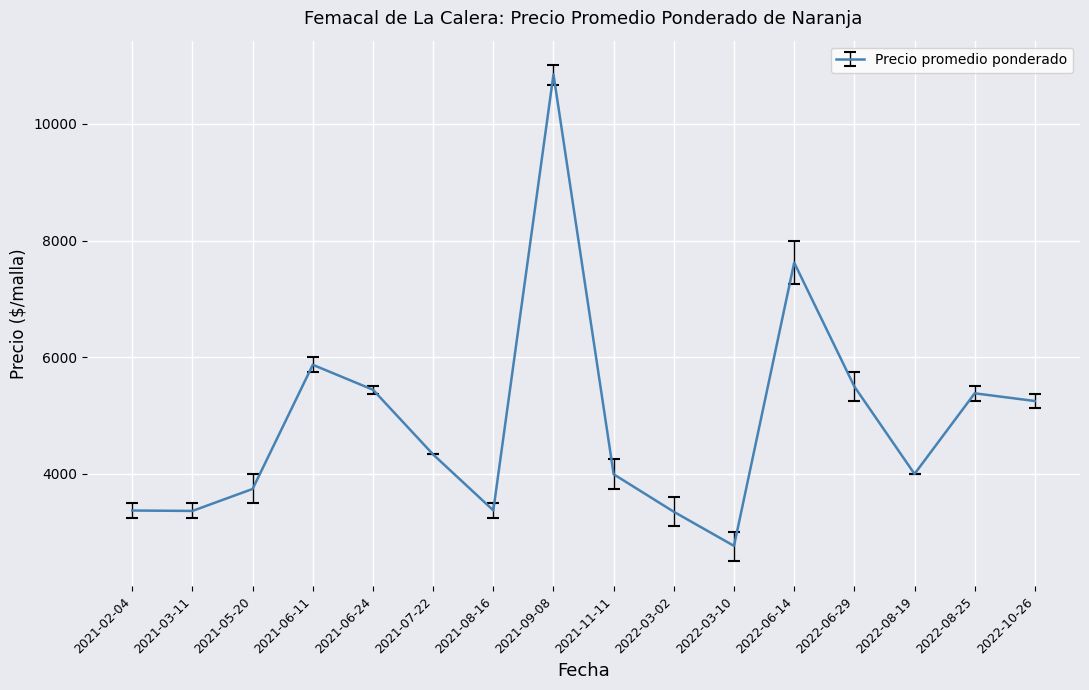

What is the ratio of the value at 2021-09-08 to the value at 2022-10-26?

2.1